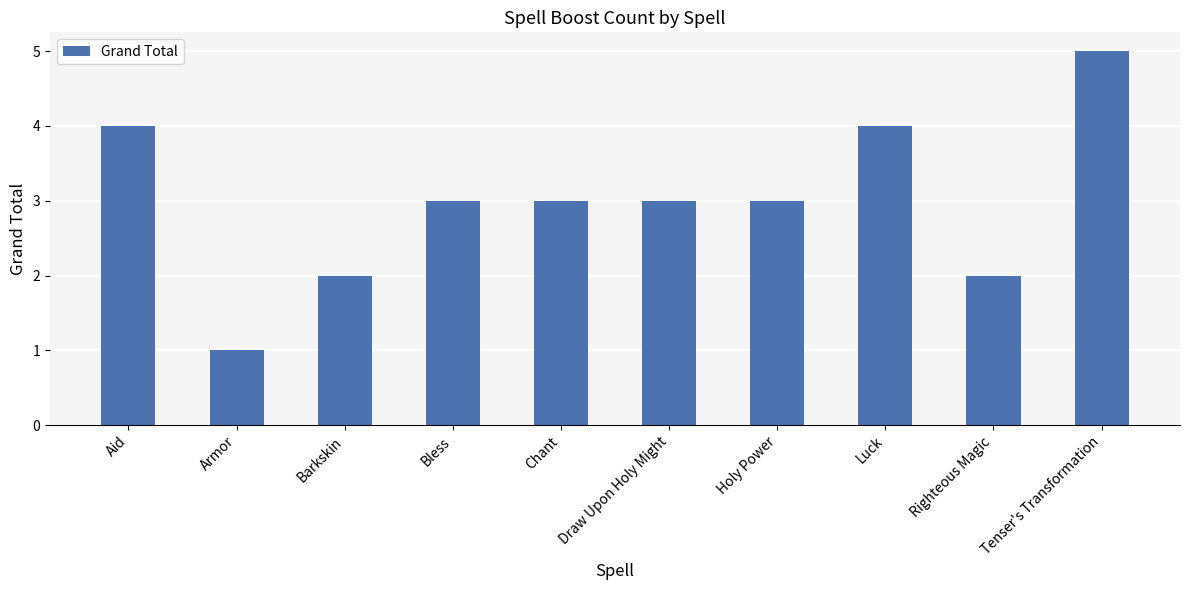

What is the maximum value shown in the chart?

5